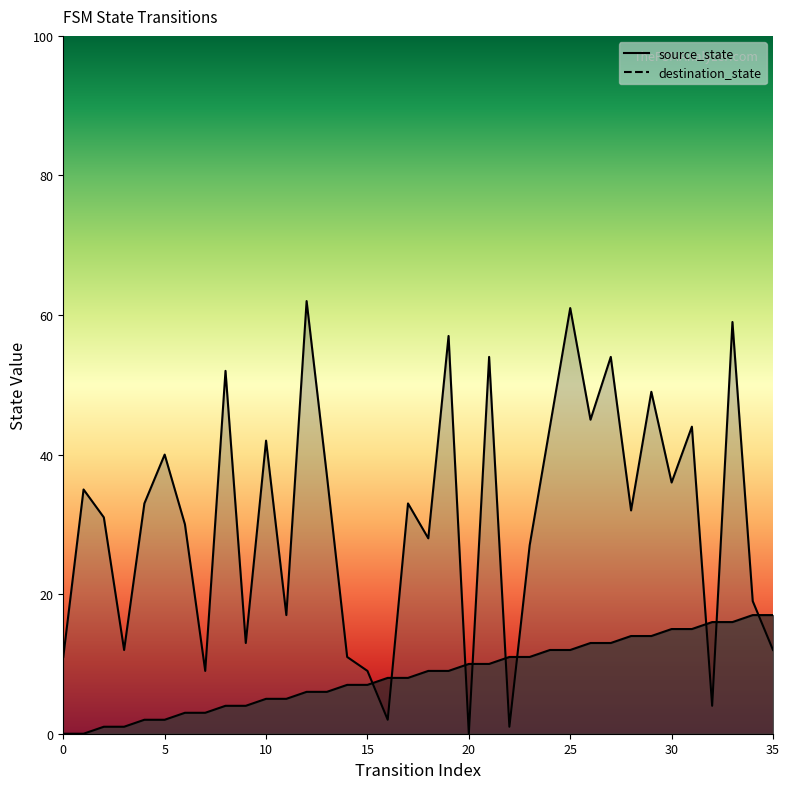

What are all the series names shown in the legend?

source_state, destination_state